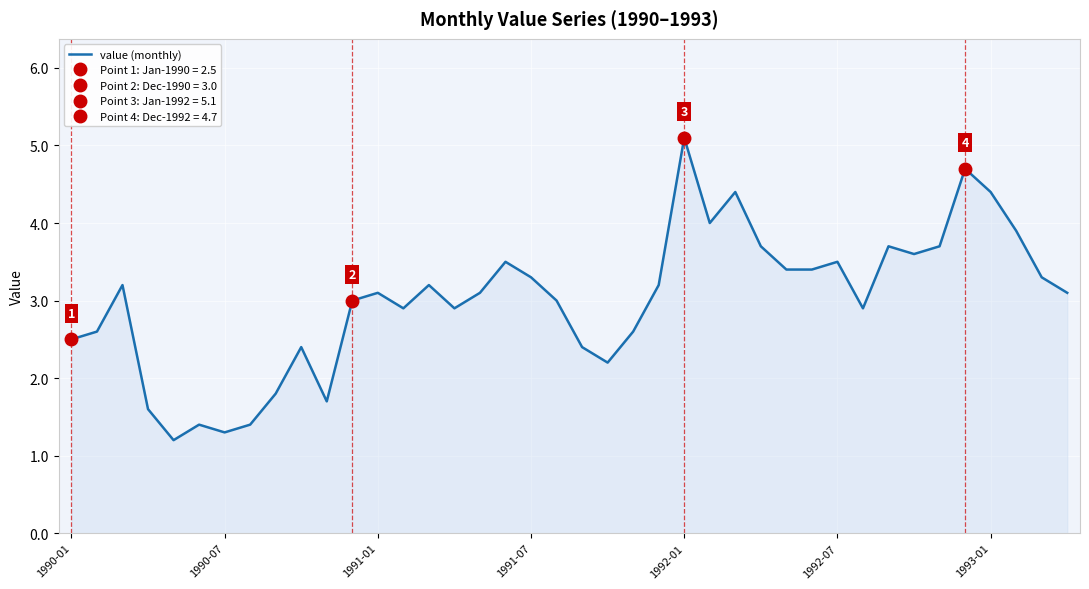

How many points are lower than both their immediate neighbors (excluding endpoints)?

9